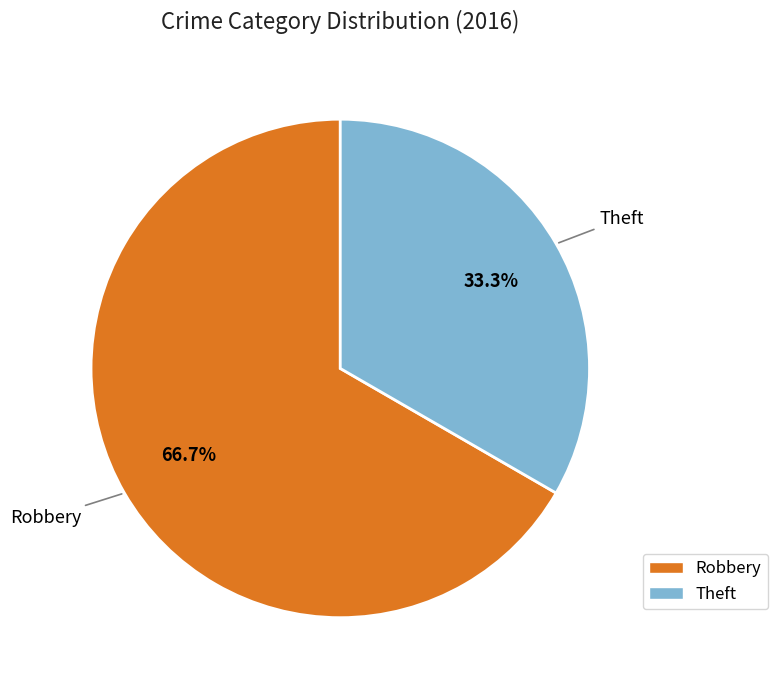

To the nearest percent, what portion does Robbery represent?

67%